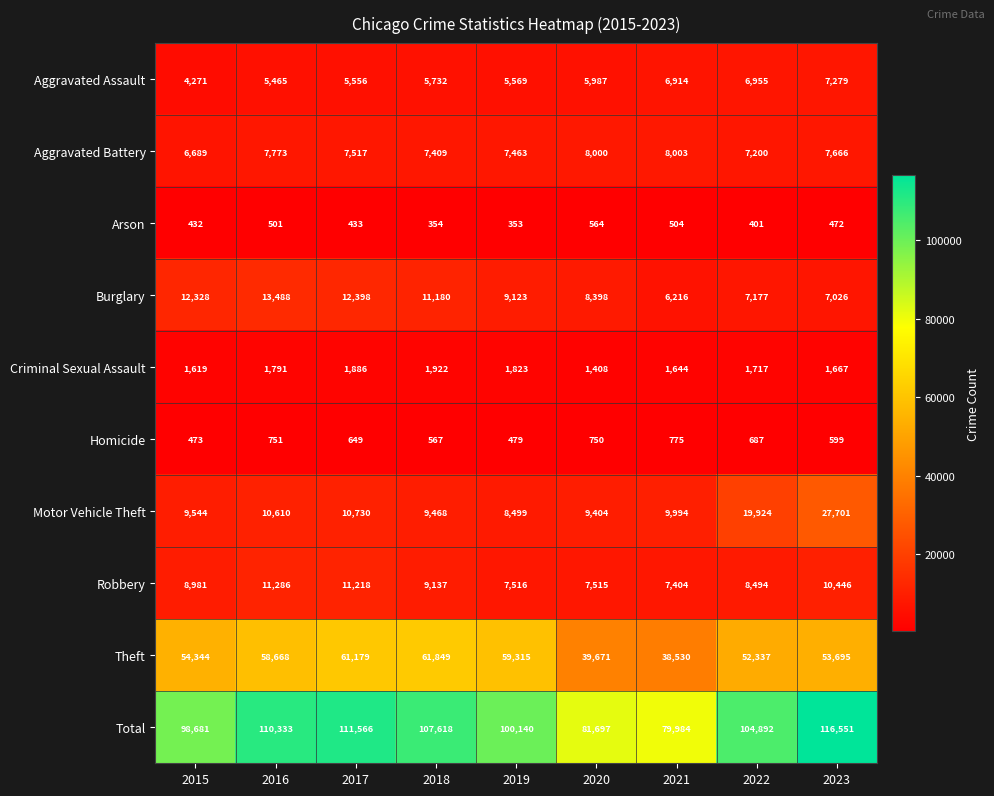

Is it true that Theft equals 94169 at 2017?

False